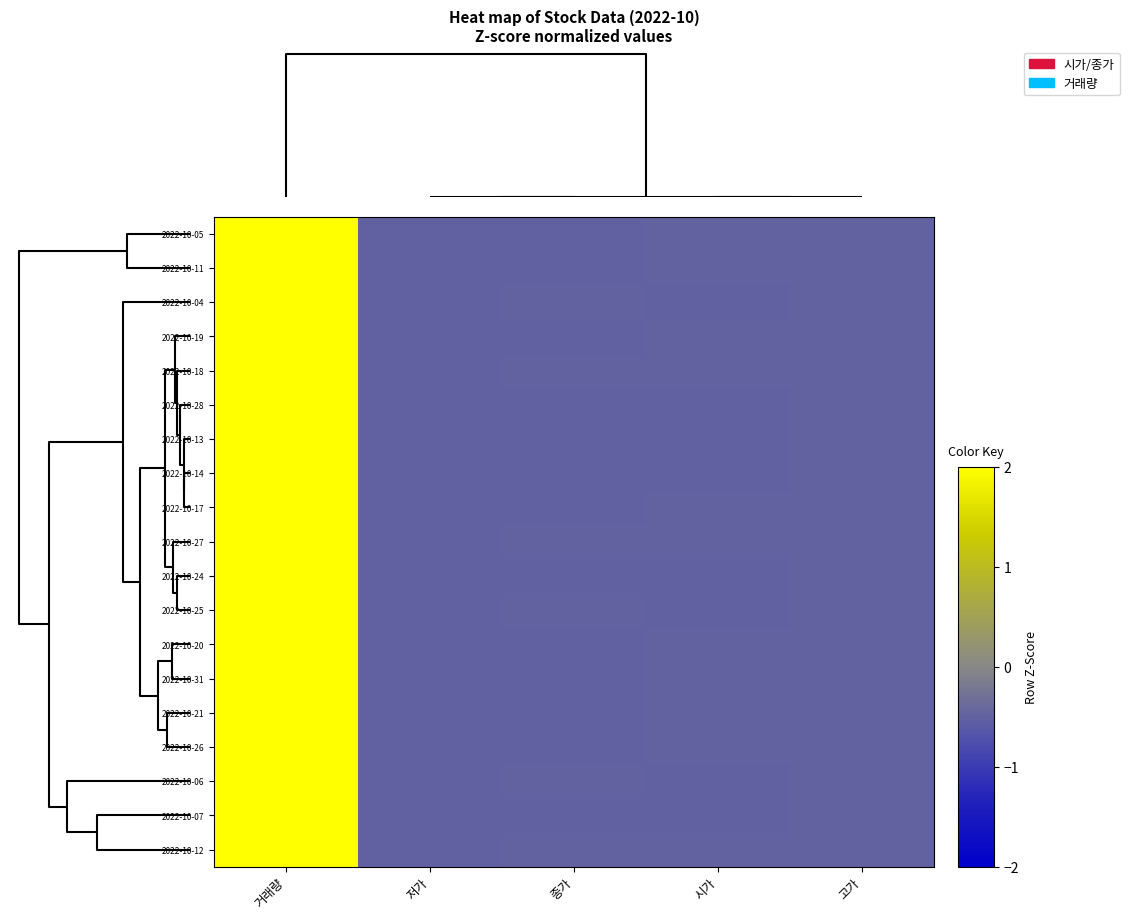

At which category is the sum across all series the highest?

거래량